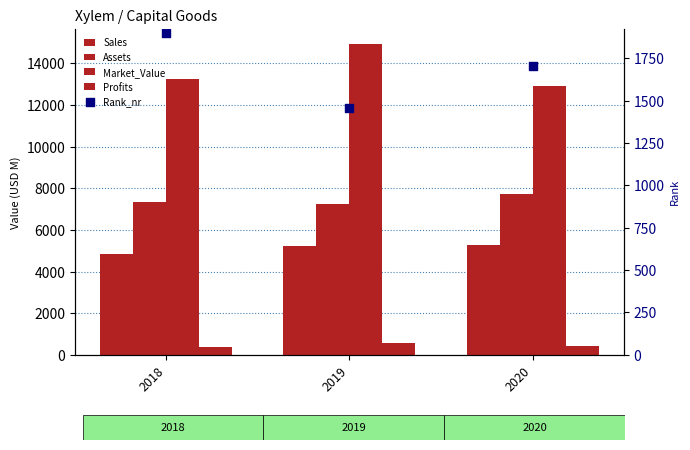

What are all the series names shown in the legend?

Sales, Assets, Market_Value, Profits, Rank_nr